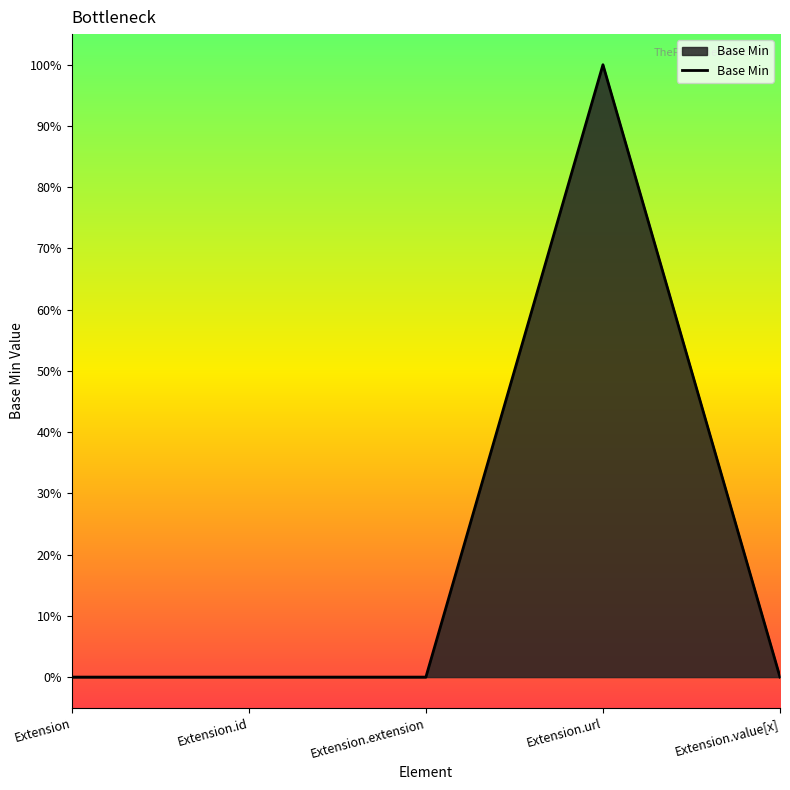

Does the chart display data point markers on the line(s)?

No